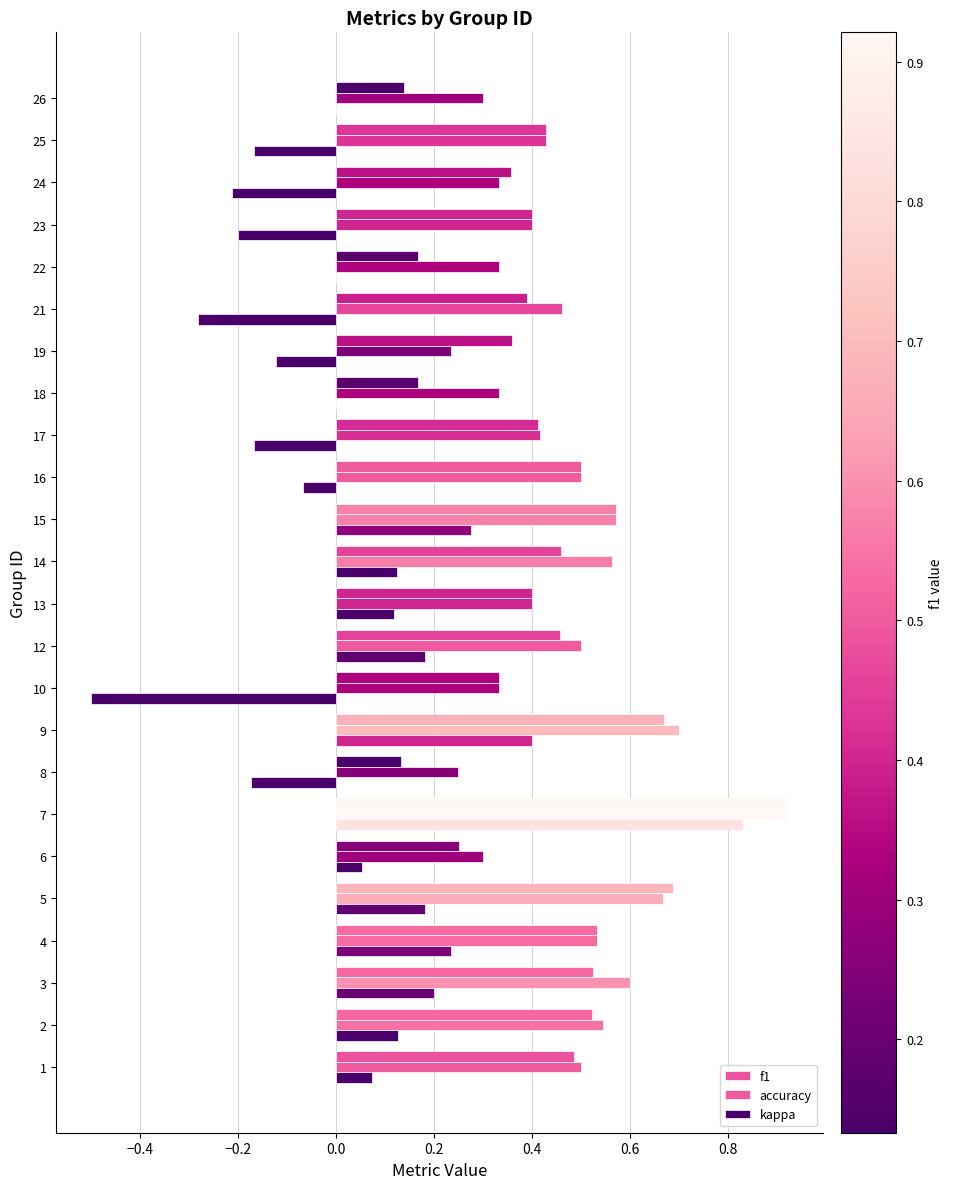

How many series are shown in this chart?

3